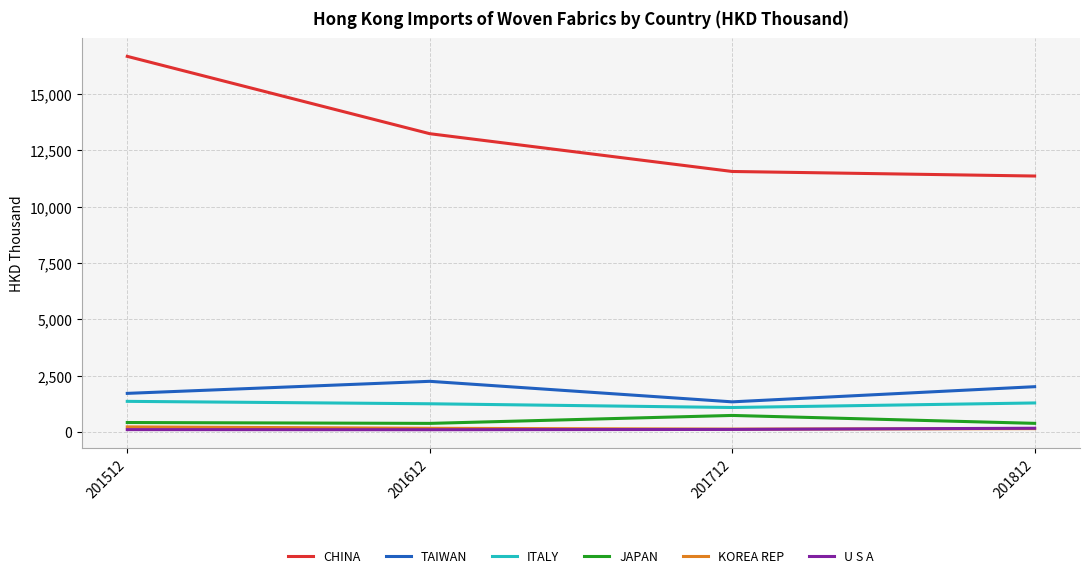

What is the maximum value for ITALY?

1364.0